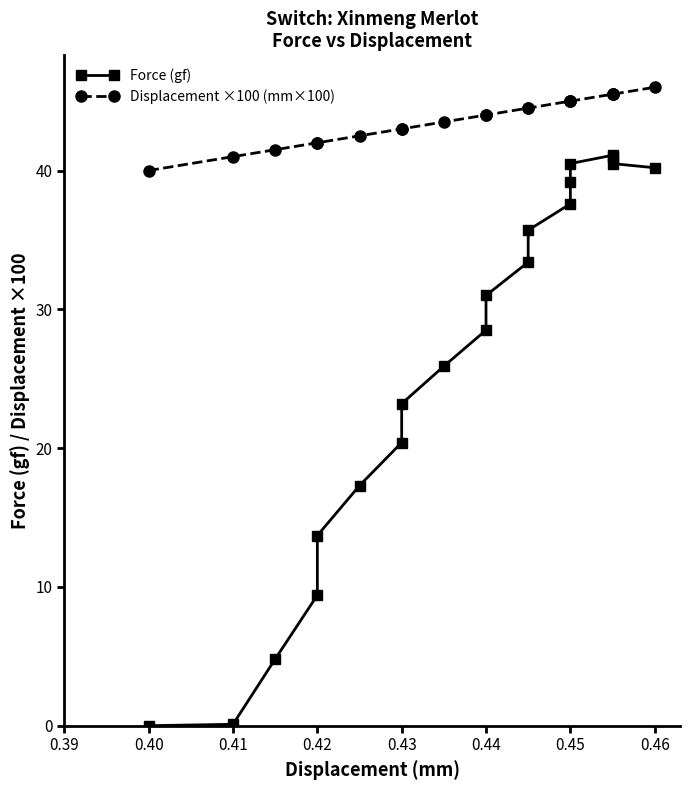

How many data points in Displacement ×100 (mm×100) are above 44?

9